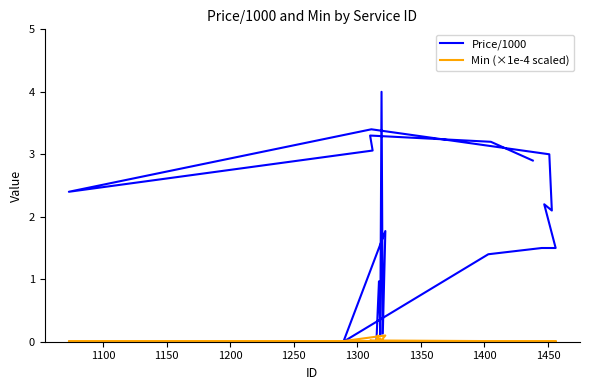

How many intersections are there between Min (×1e-4 scaled) and Price/1000?

3